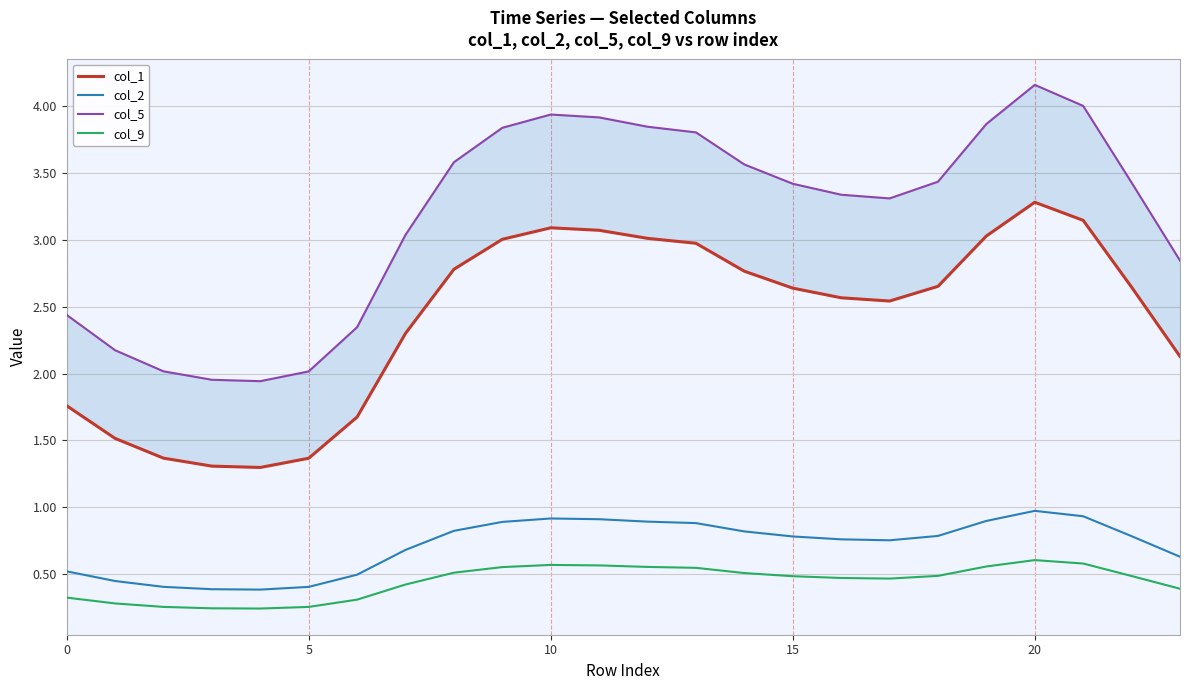

The value of col_2 at 22 is 0.8. True or false?

True